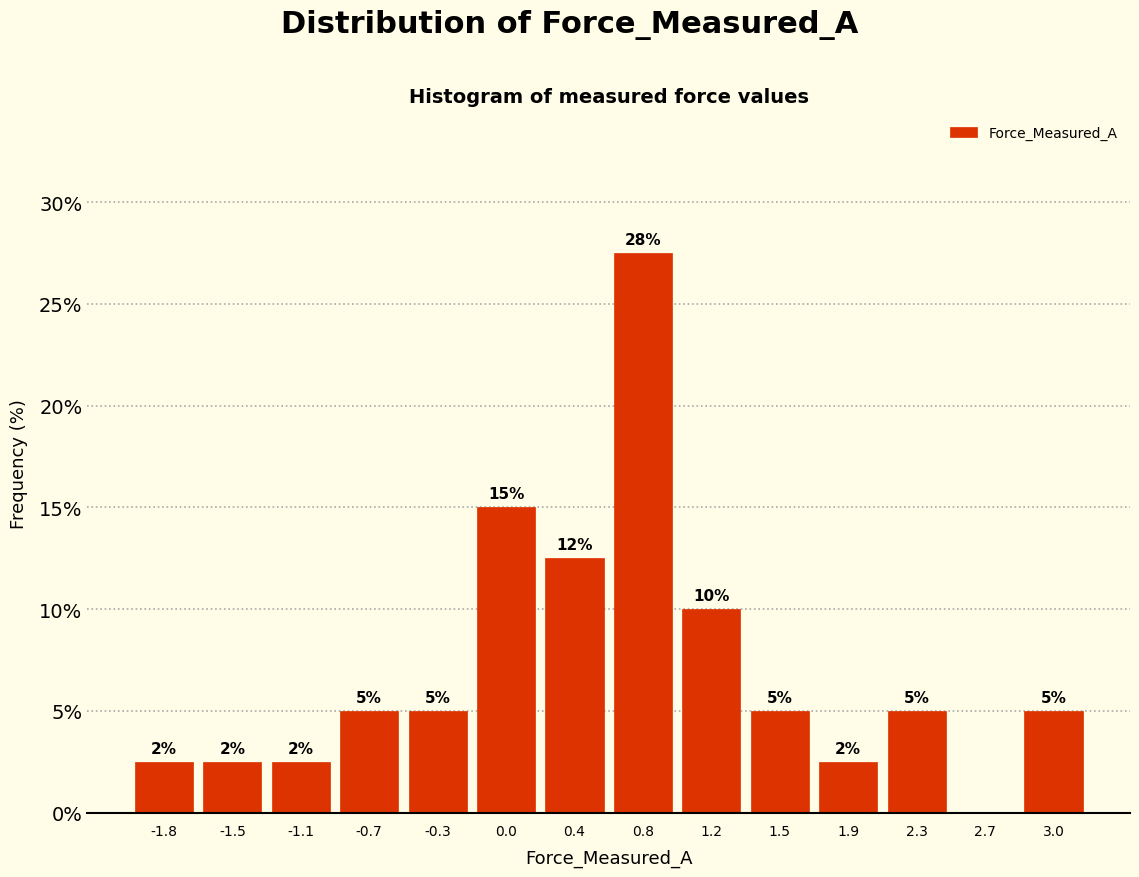

Over which range of the x-axis is the bar tallest?

0.60 to 0.95